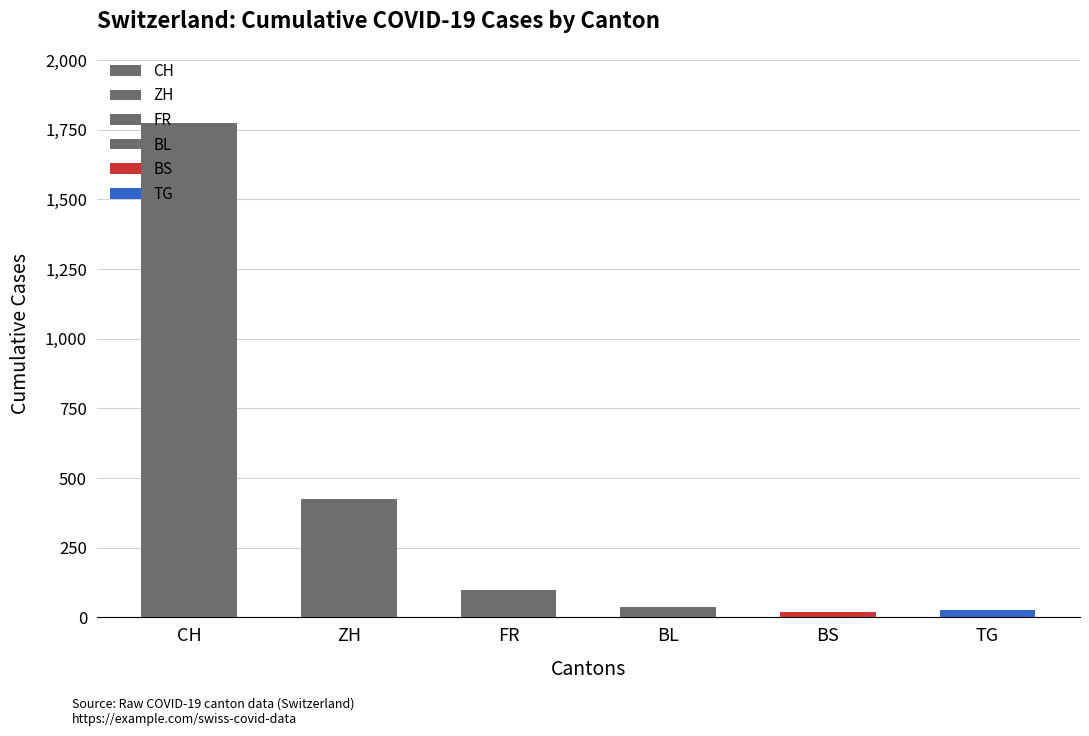

How many data points are less than 100?

3